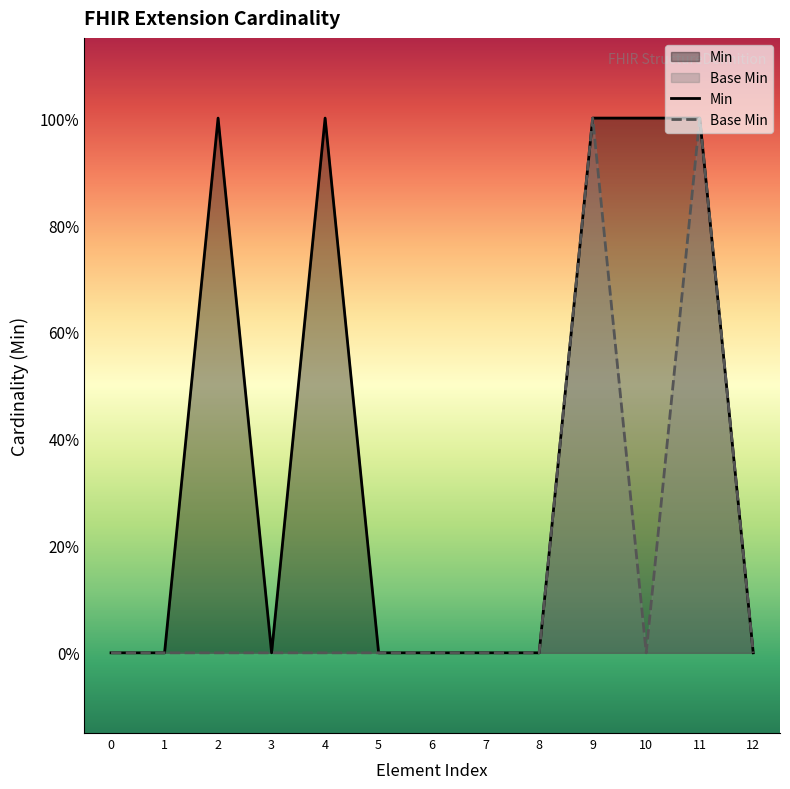

Reading left to right, what are all the values shown in this chart?

Min: 0	0	1	0	1	0	0	0	0	1	1	1	0
Base Min: 0	0	0	0	0	0	0	0	0	1	0	1	0